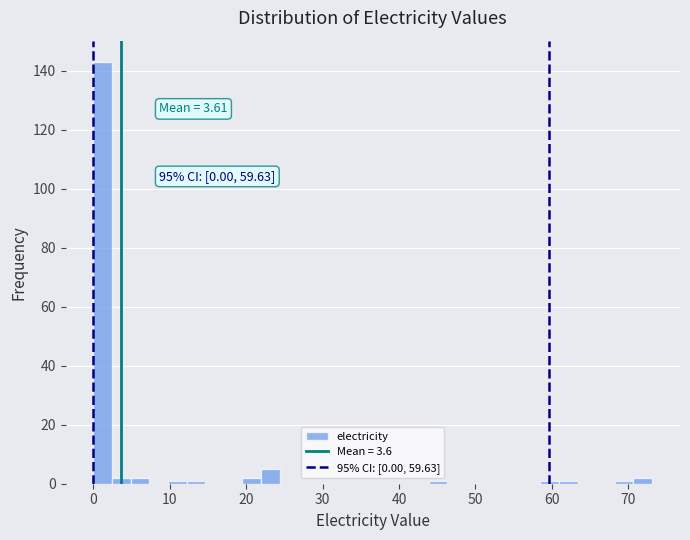

Read against the x-axis, roughly where is the centre of the tallest bar?

1